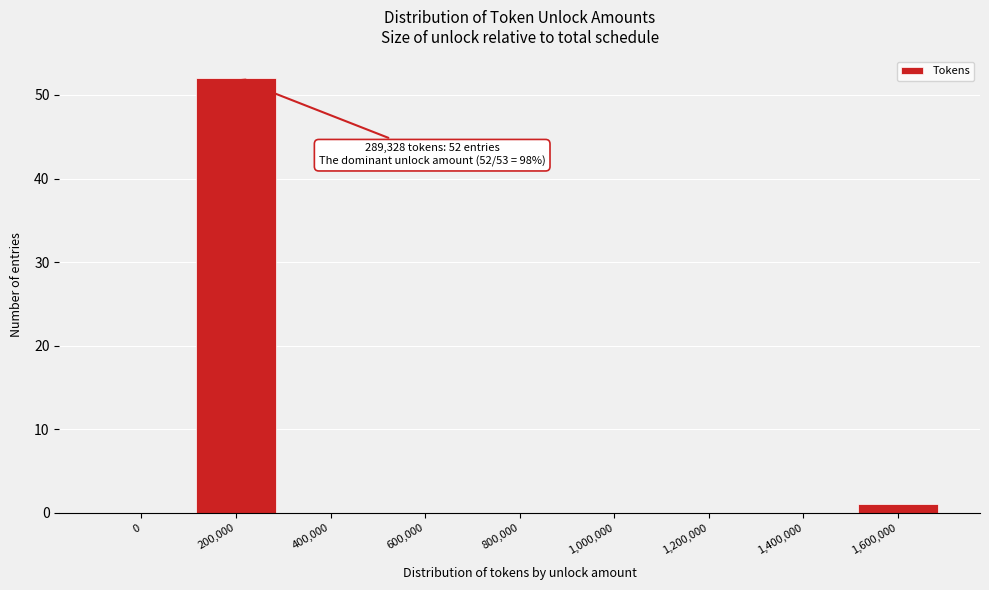

Reading left to right, extract all data points from this chart.

0=0	200,000=52	400,000=0	600,000=0	800,000=0	1,000,000=0	1,200,000=0	1,400,000=0	1,600,000=1